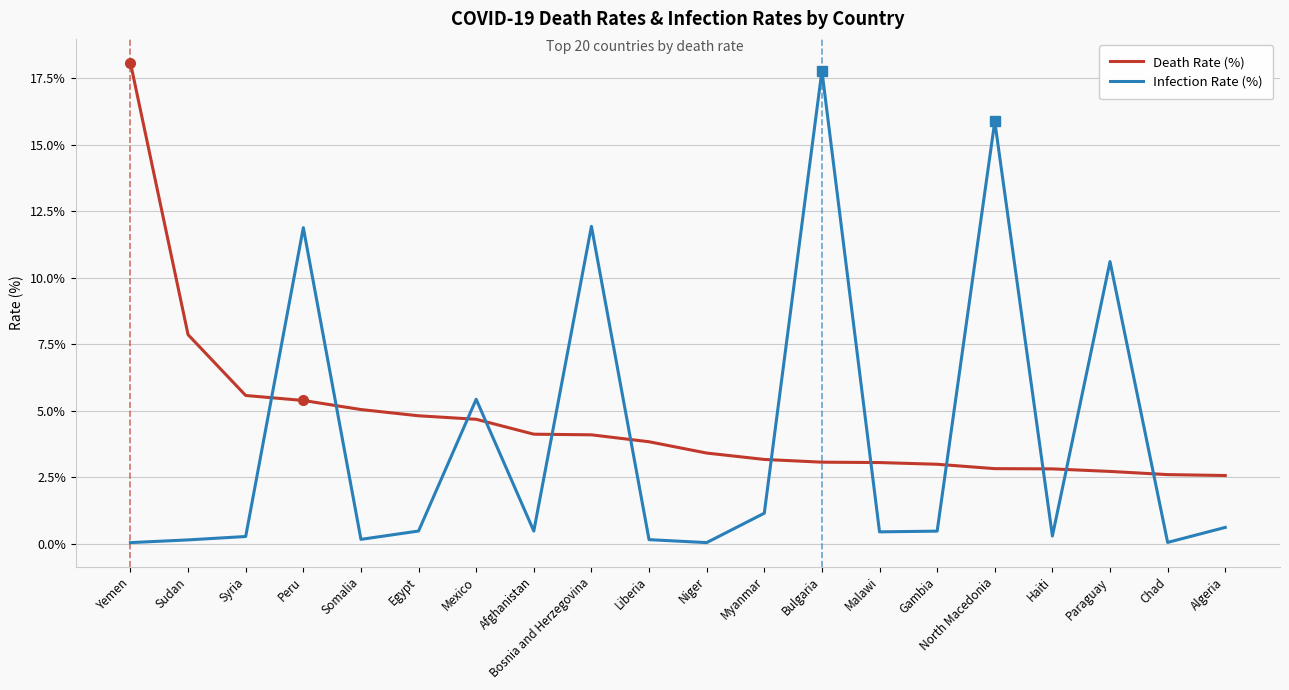

At Peru, list the series in order from largest to smallest.

Infection Rate (%), Death Rate (%)